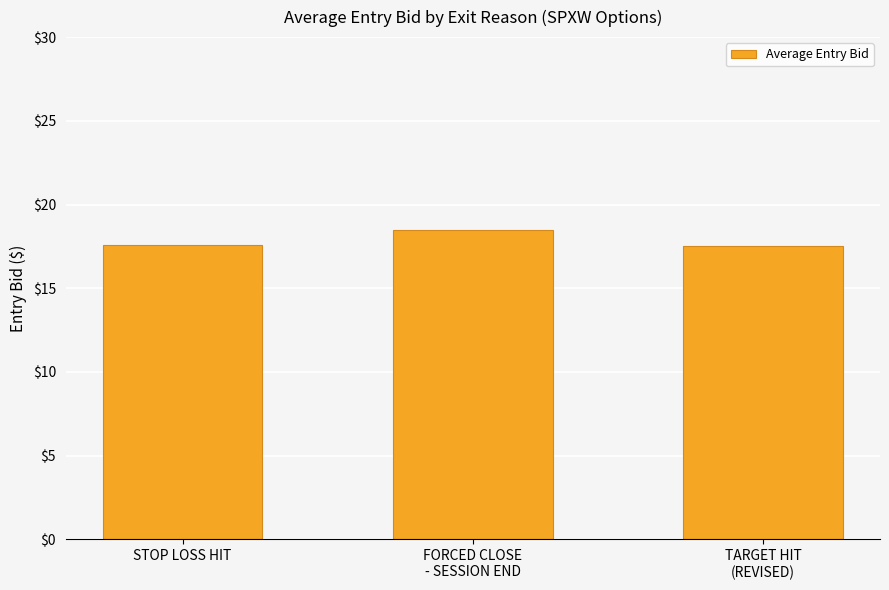

The chart shows a value of 17.6 at STOP LOSS HIT. True or false?

True